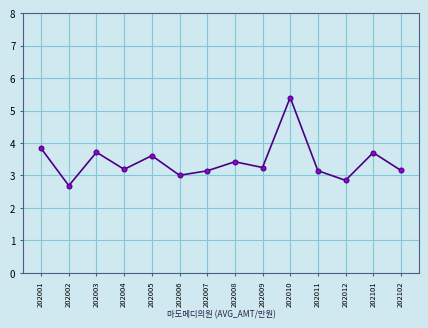

How many series are shown in this chart?

1